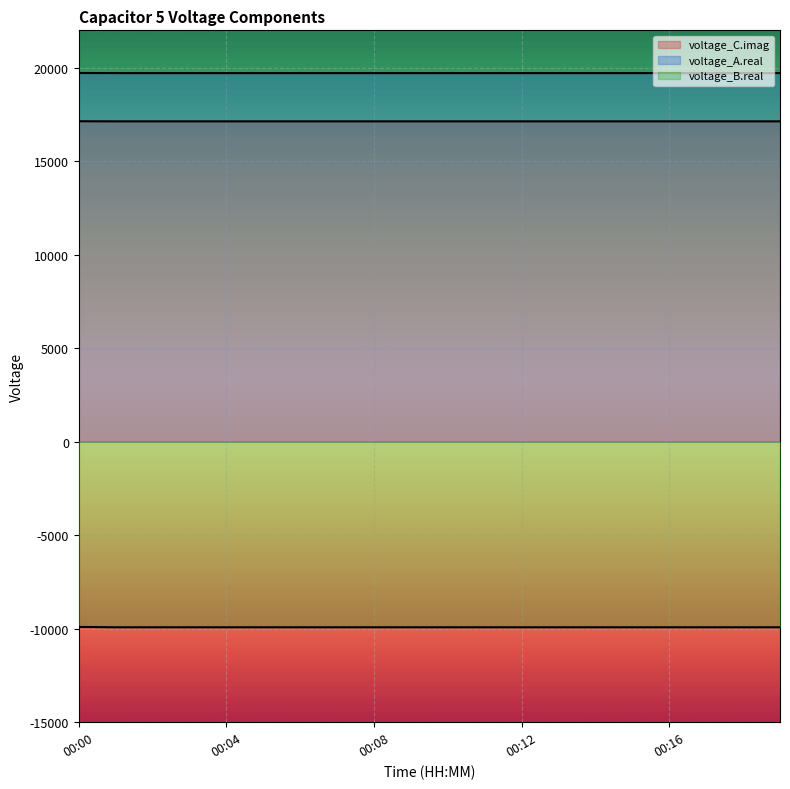

True or false: voltage_C.imag and voltage_A.real cross at least once.

False